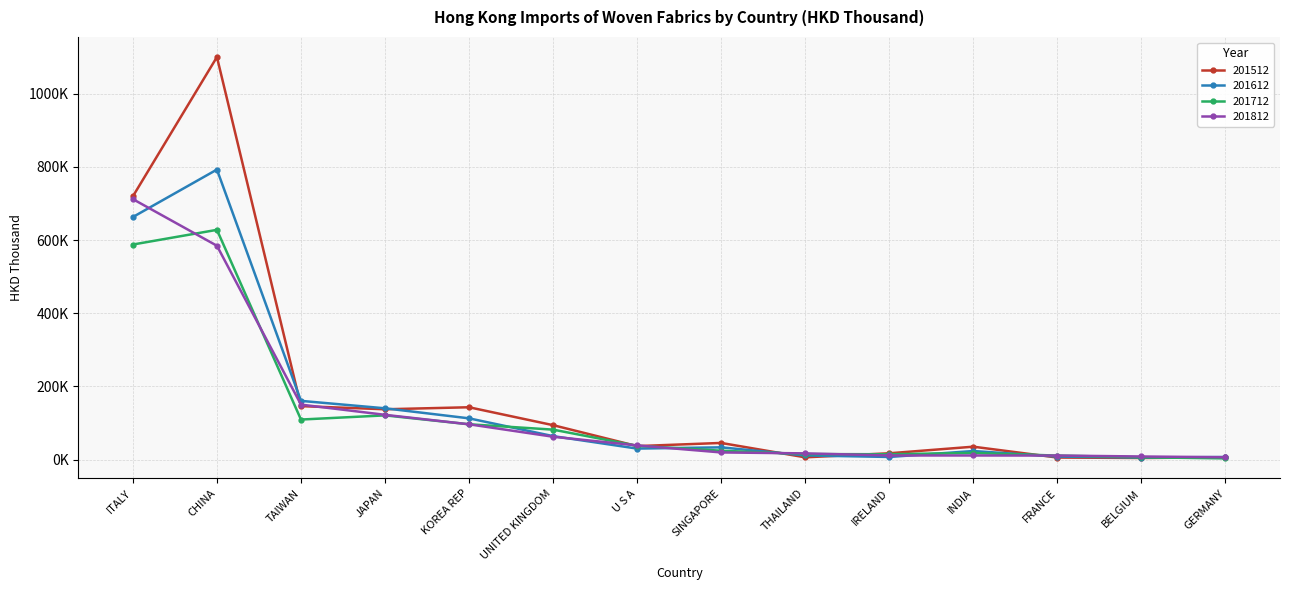

What are all the series names shown in the legend?

201512, 201612, 201712, 201812